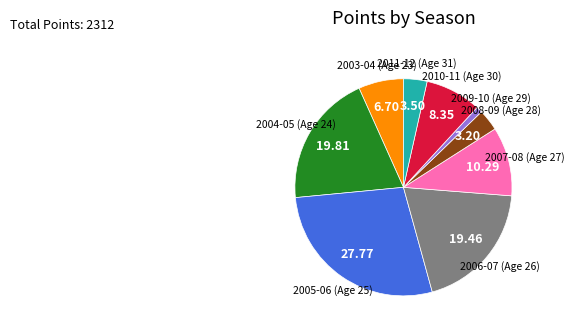

Combined, do 2009-10 (Age 29) and 2008-09 (Age 28) account for over 50%?

No